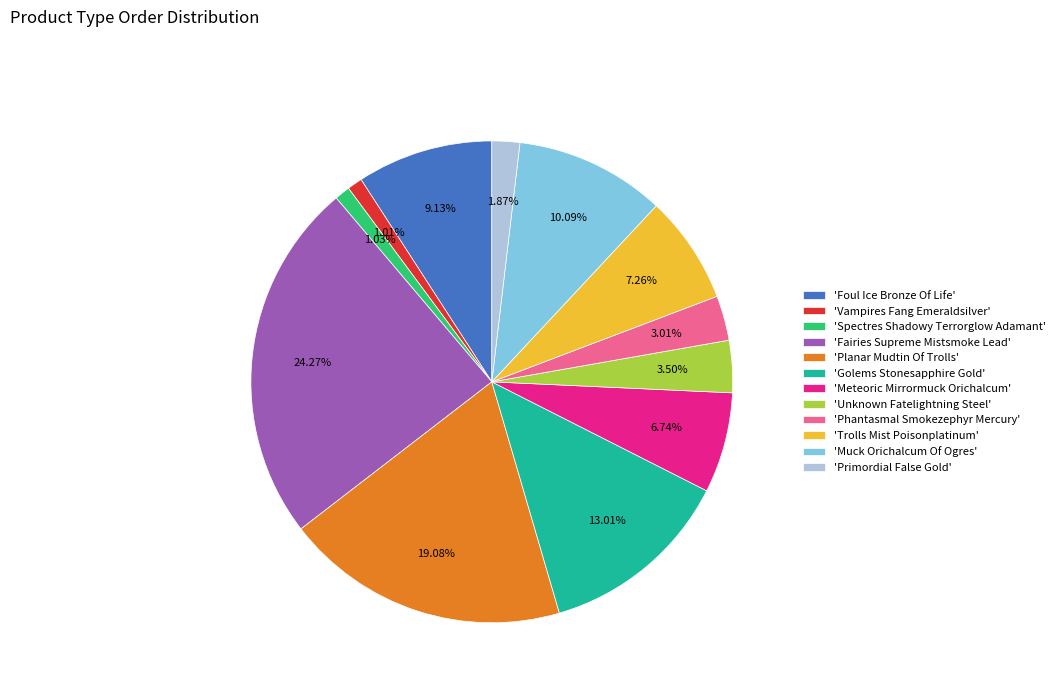

What is the ratio of the value at 'Primordial False Gold' to the value at 'Phantasmal Smokezephyr Mercury'?

0.6